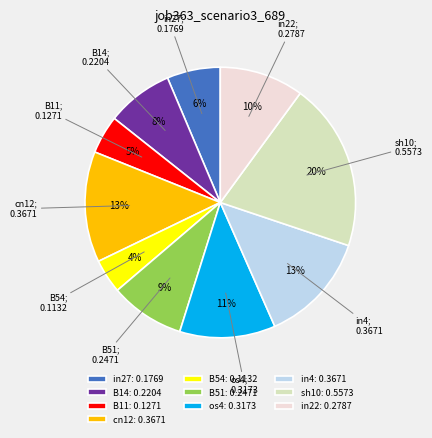

To the nearest percent, what is the difference between the largest and smallest slice percentages?

16%